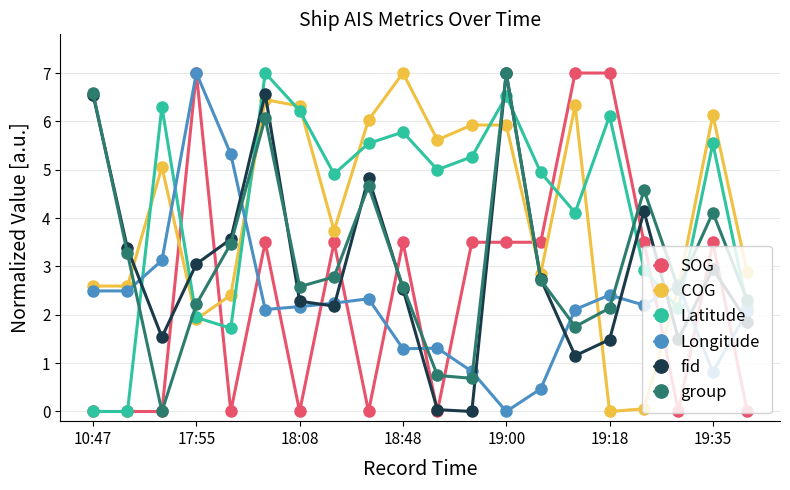

Count the number of data series in this chart.

6